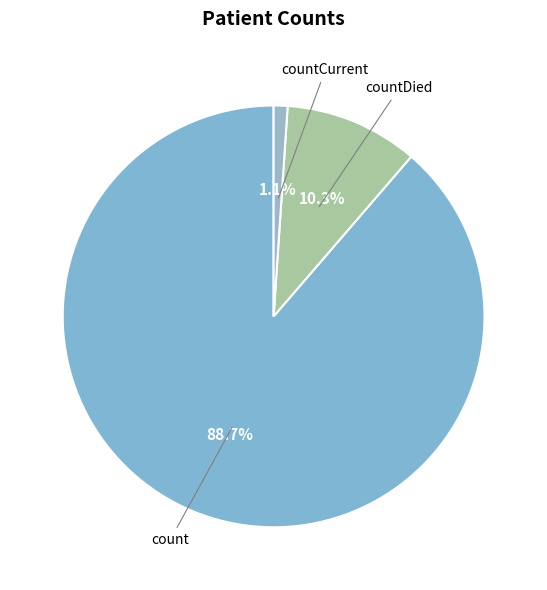

To the nearest percent, what is the average slice percentage?

33%